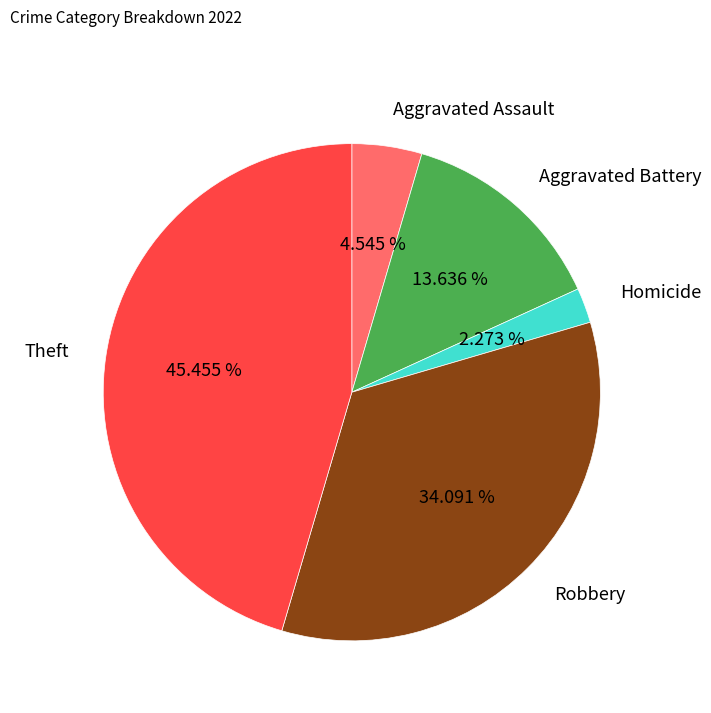

How many segments does this pie chart have?

5